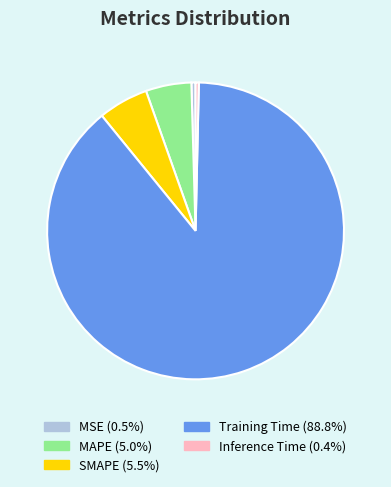

Does Training Time represent more than half of the total?

Yes